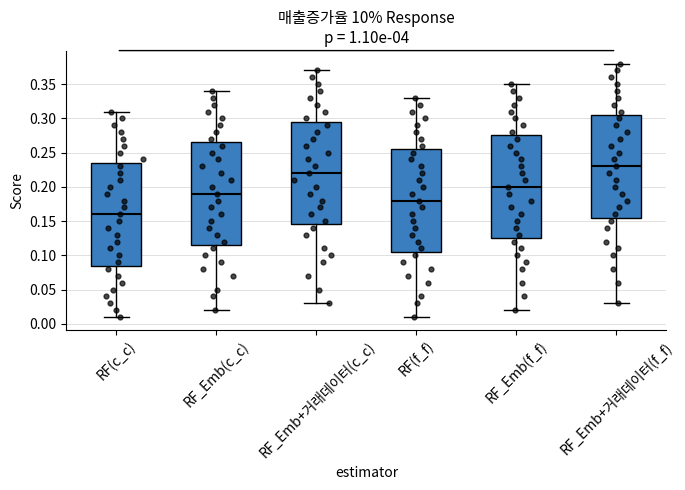

Where is the upper edge of the box for RF(c_c) on the y-axis? The values are not printed on the chart, so give them approximately, as read against the axis.

0.235